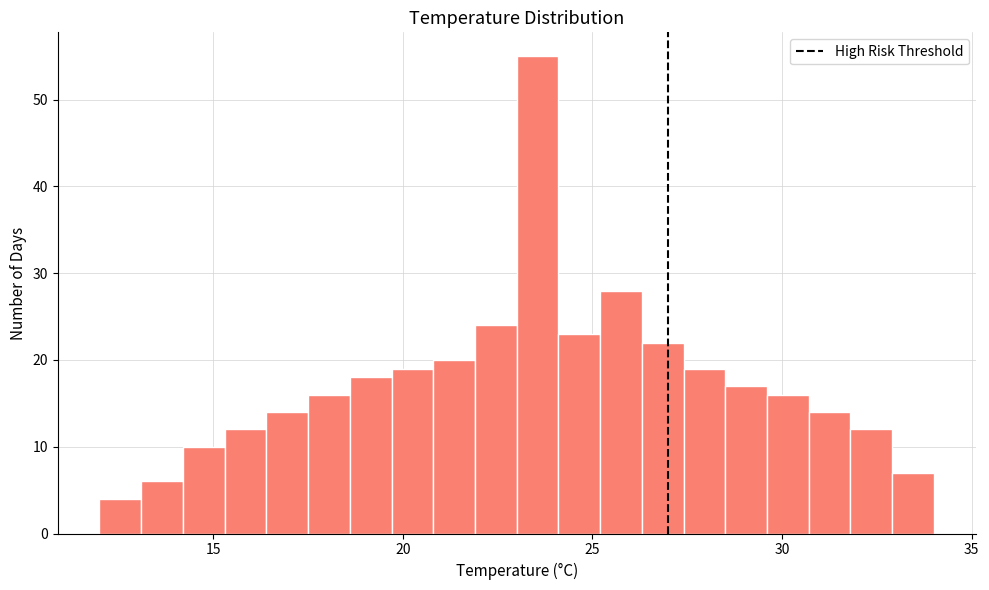

Around what value on the x-axis is the tallest bar? Give the approximate position of its centre, as read against the axis.

23.5